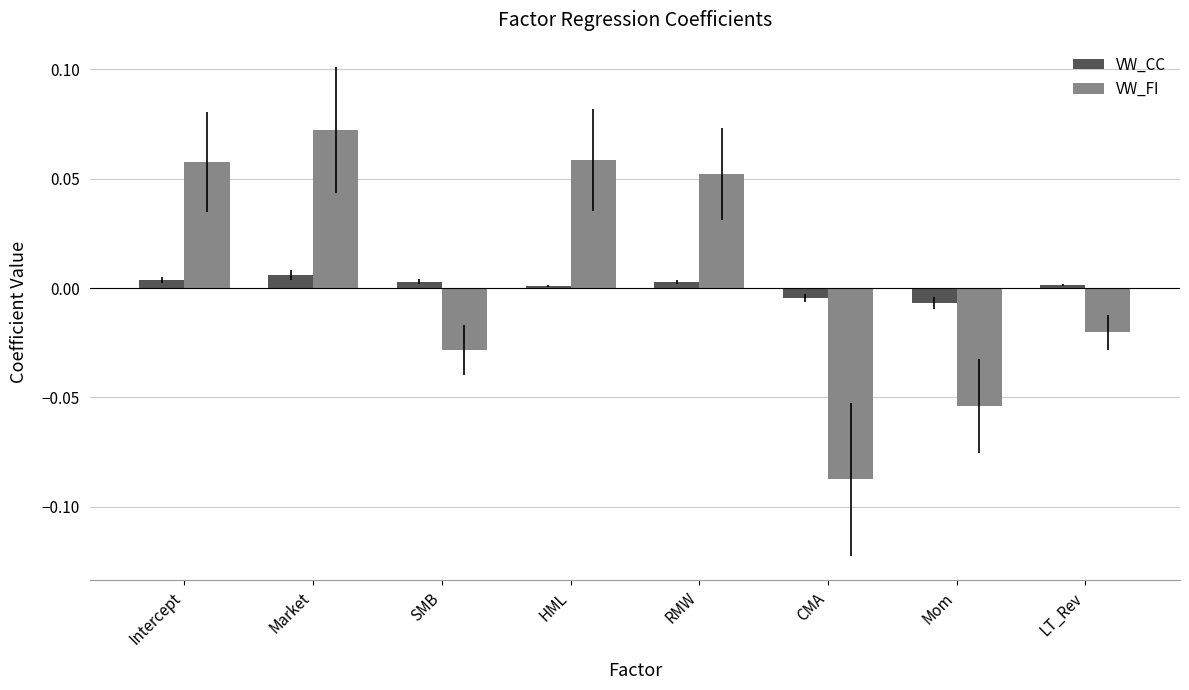

How many positive values does the VW_FI series have?

4